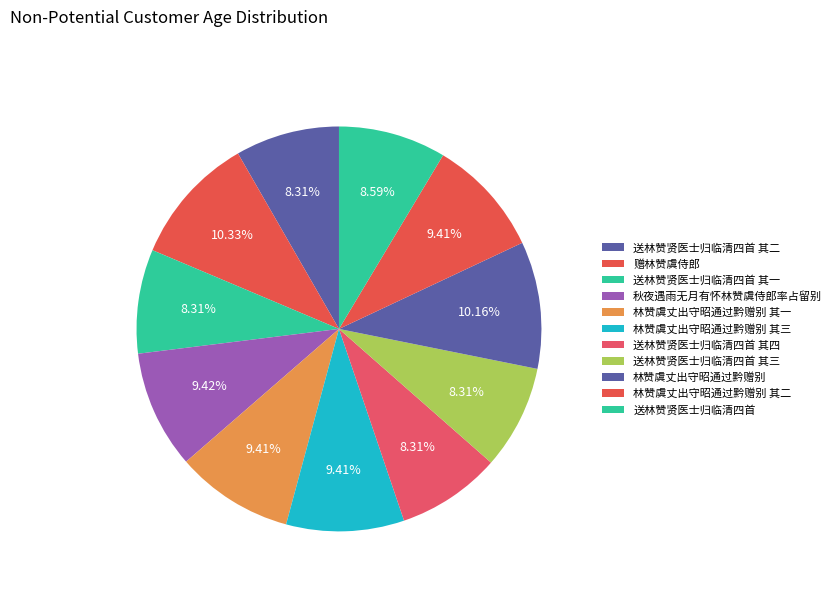

How many segments does this pie chart have?

11